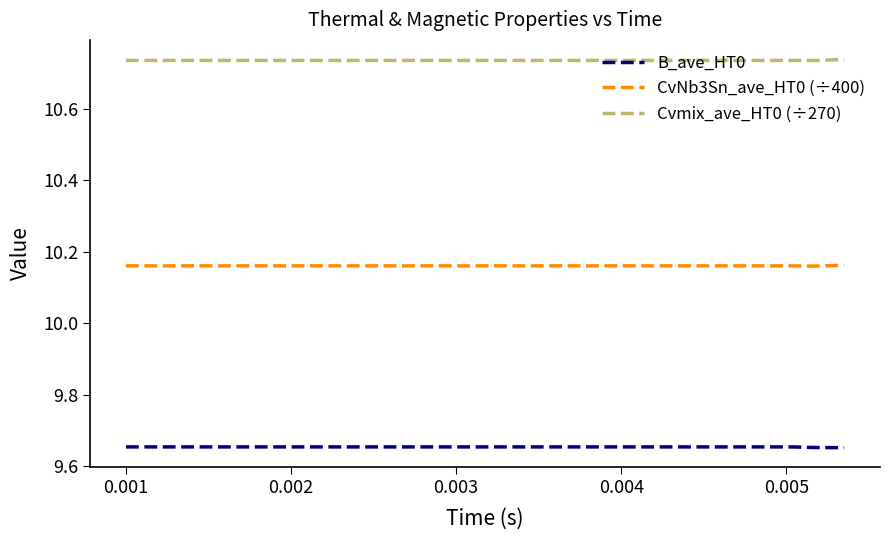

How many Cvmix_ave_HT0 (÷270) values are between 10 and 11?

40